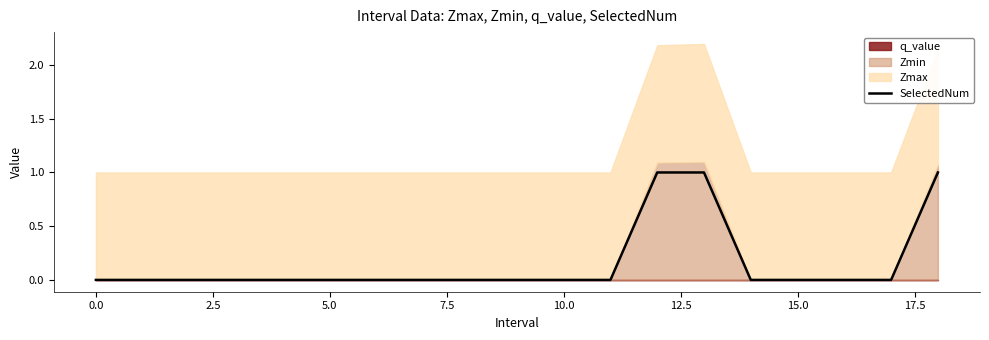

How many values are above zero?

3